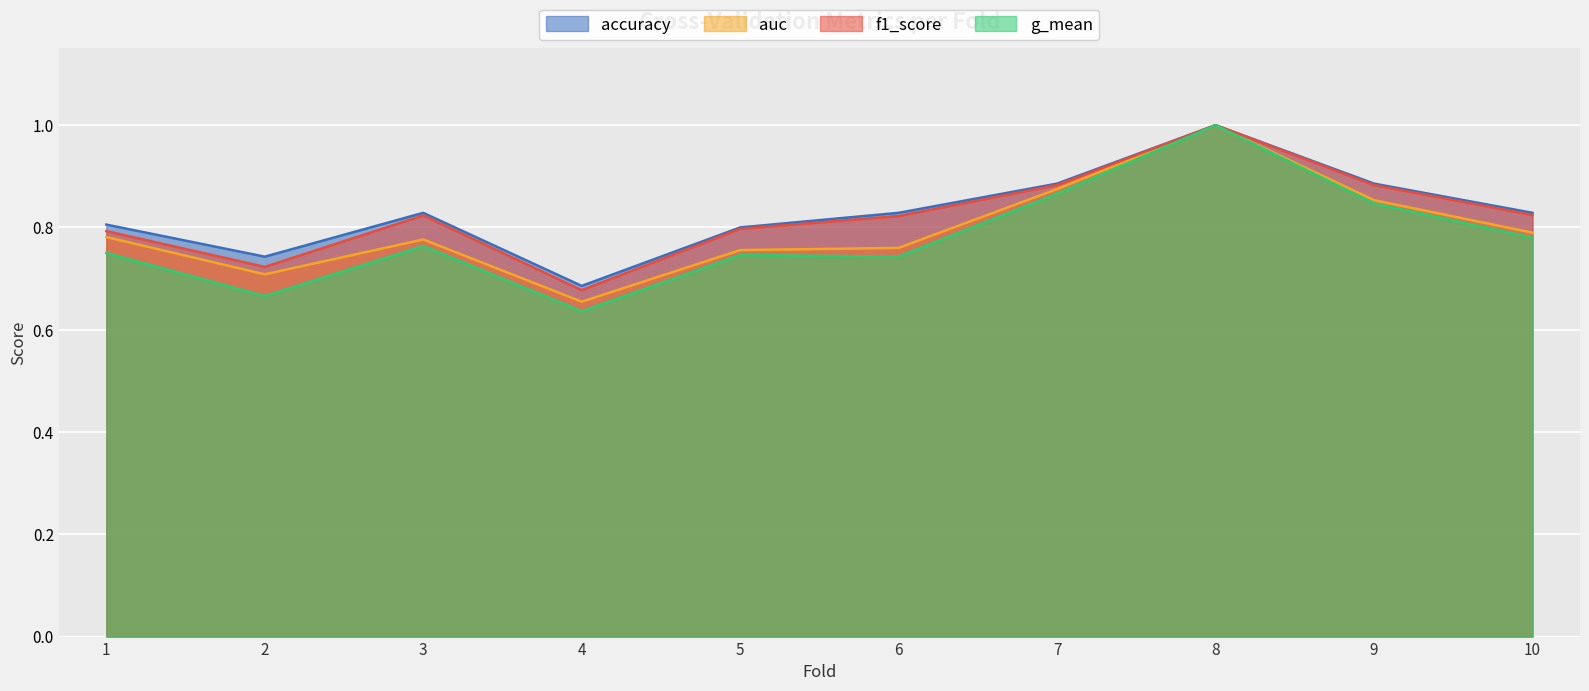

Rank the series by their maximum value, from lowest to highest.

accuracy, auc, f1_score, g_mean